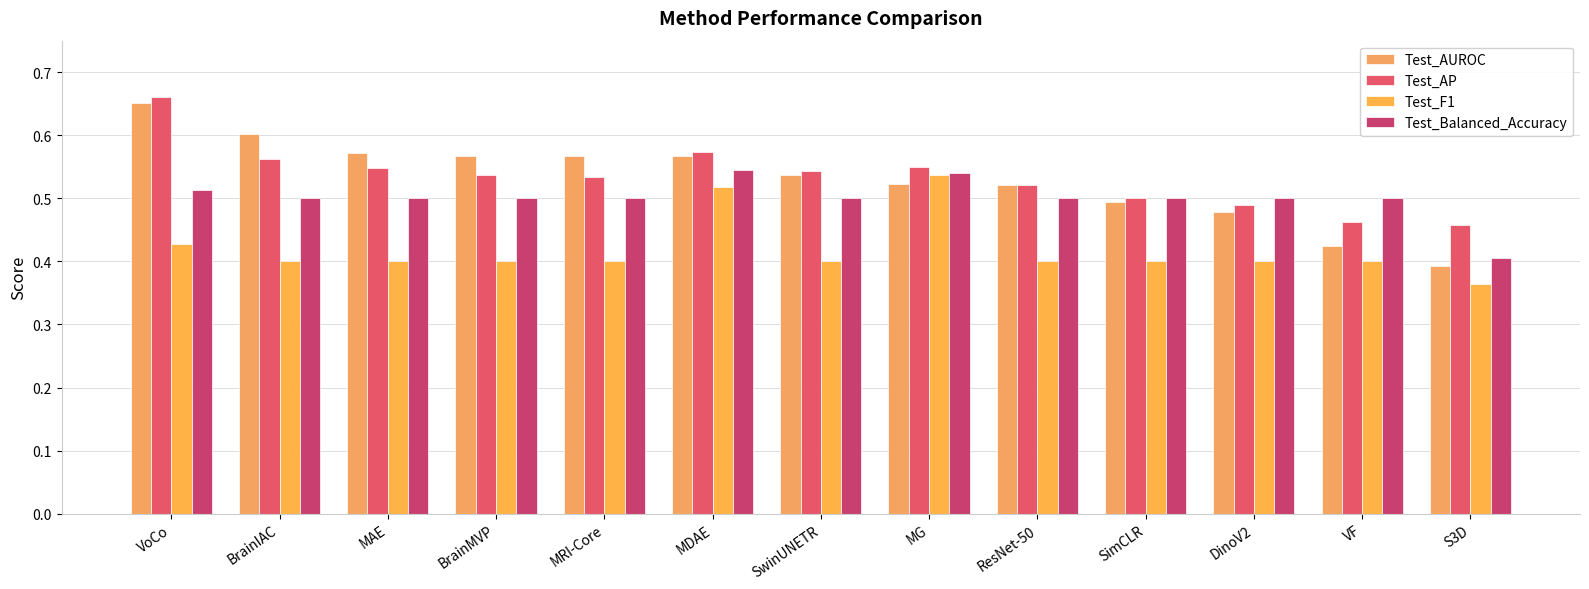

What is the maximum value shown in the chart?

0.7